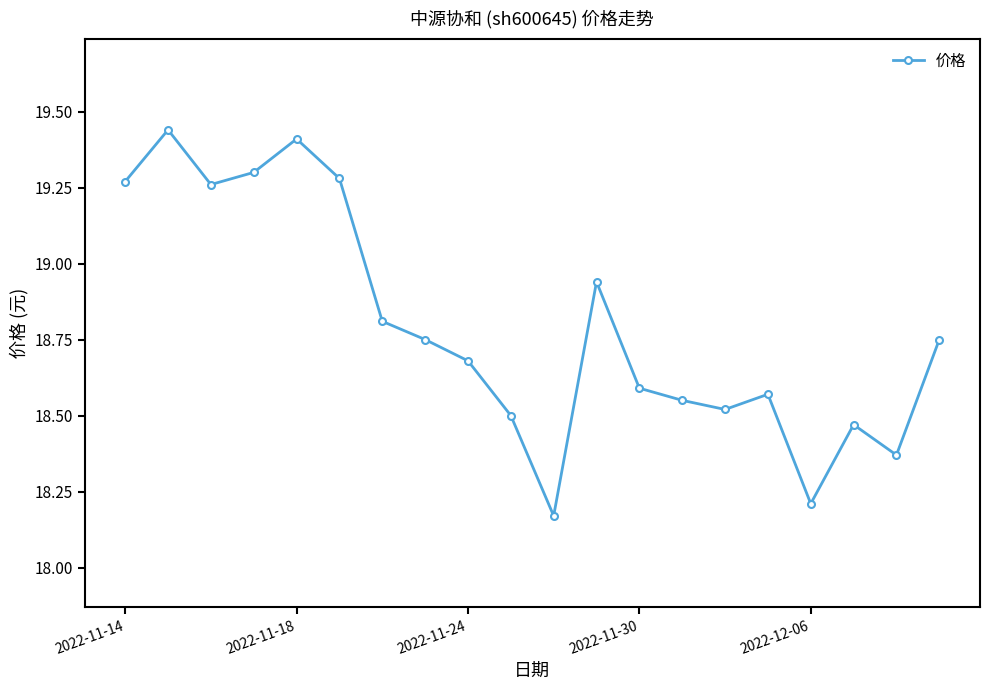

Does the chart display data point markers on the line(s)?

Yes